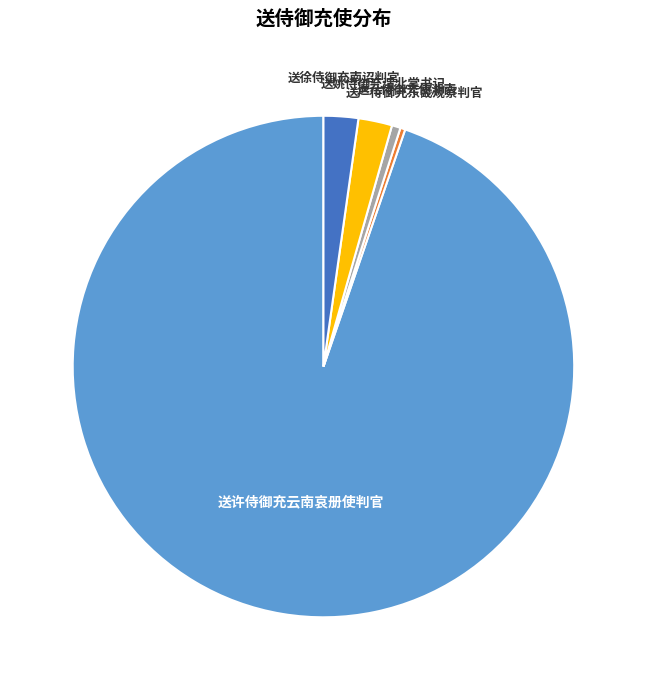

Between 送许侍御充云南哀册使判官 and 送姚侍御充渭北掌书记, which is larger?

送许侍御充云南哀册使判官